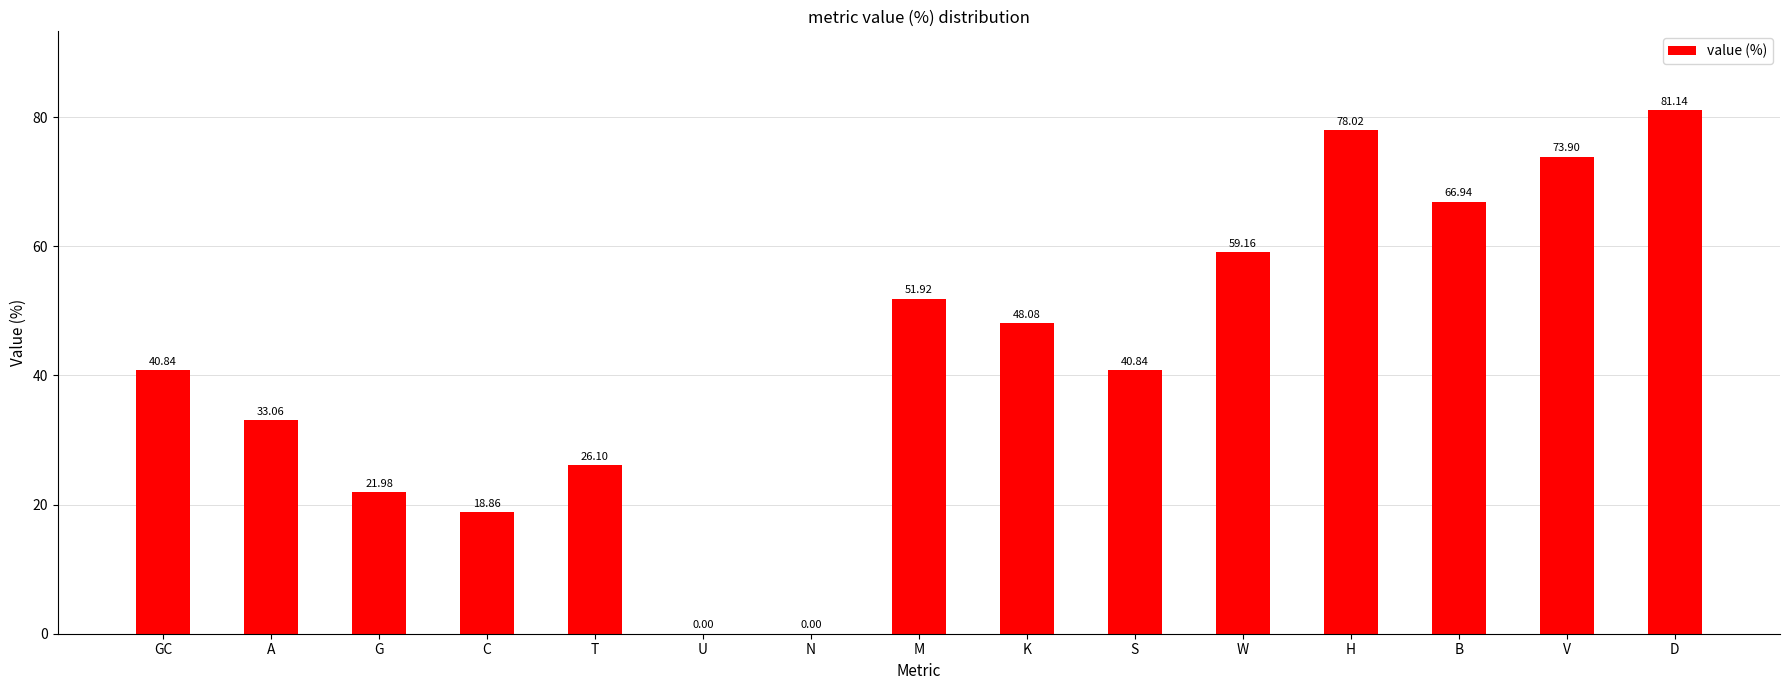

What is the difference between the values at B and G?

45.0